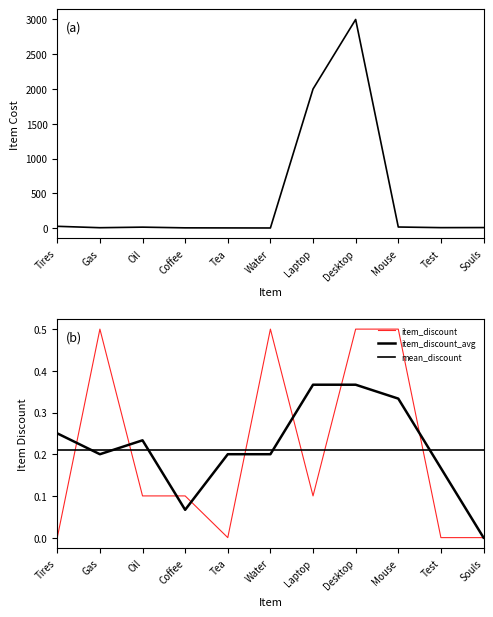

Is this an area chart (filled region under the line)?

No